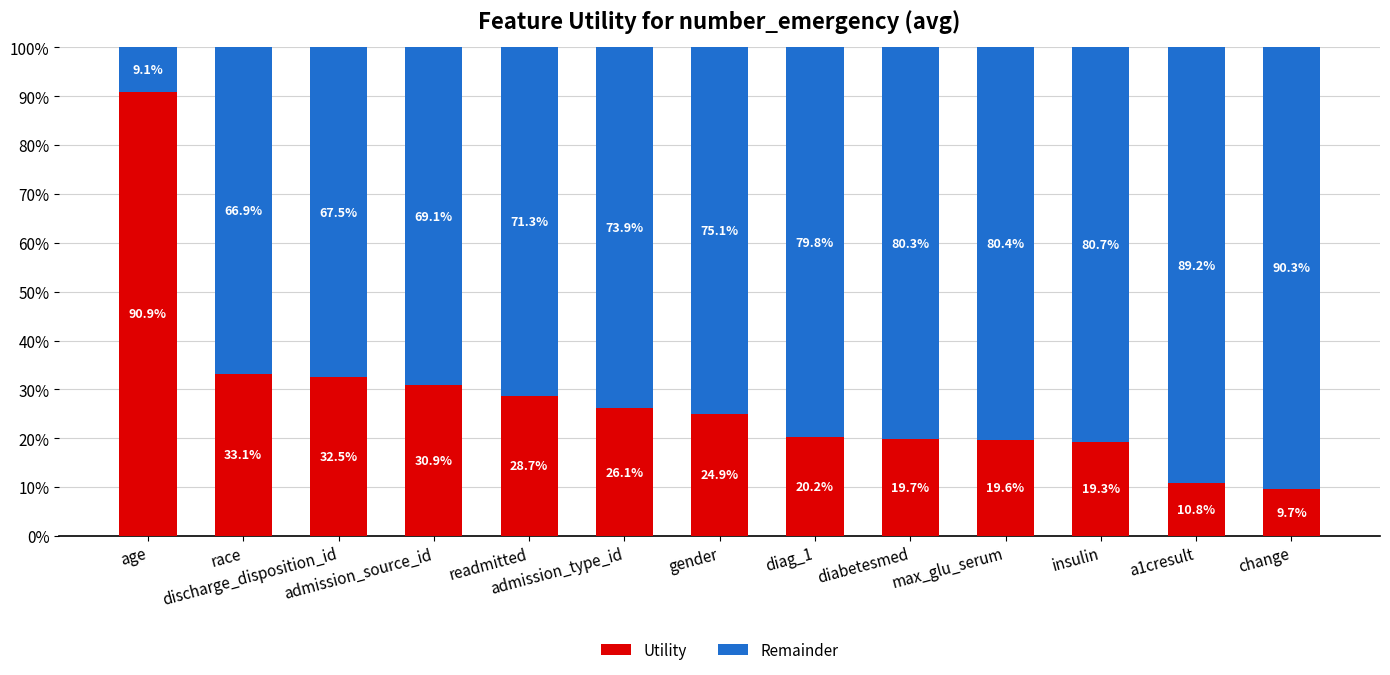

What is the minimum value for Utility?

9.7